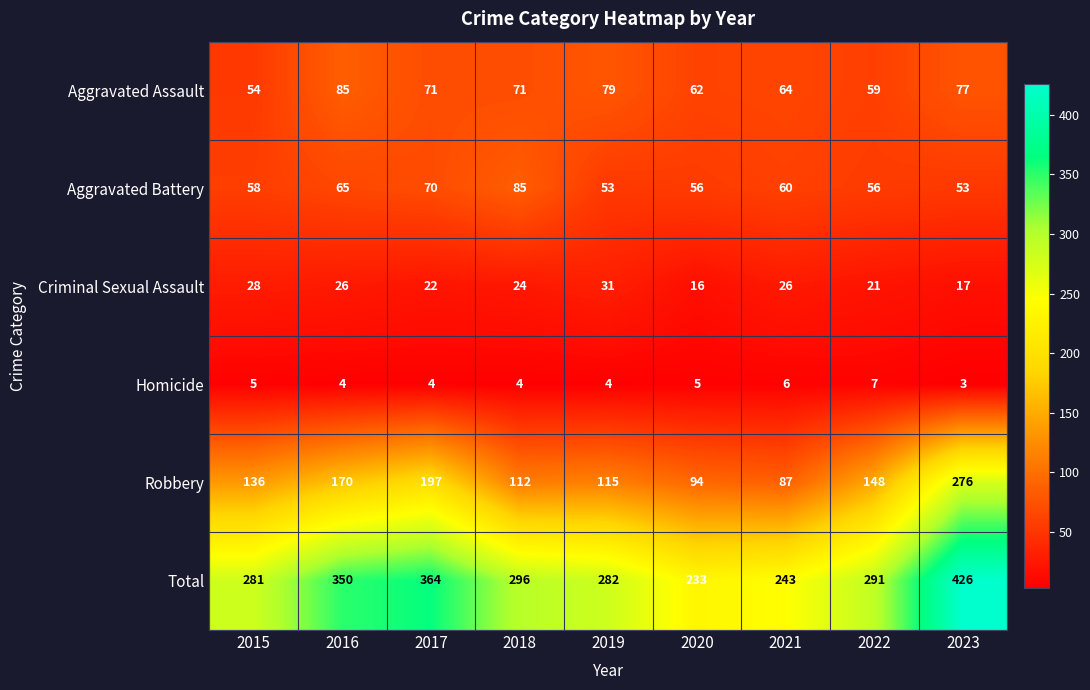

How many distinct data groups are displayed?

6